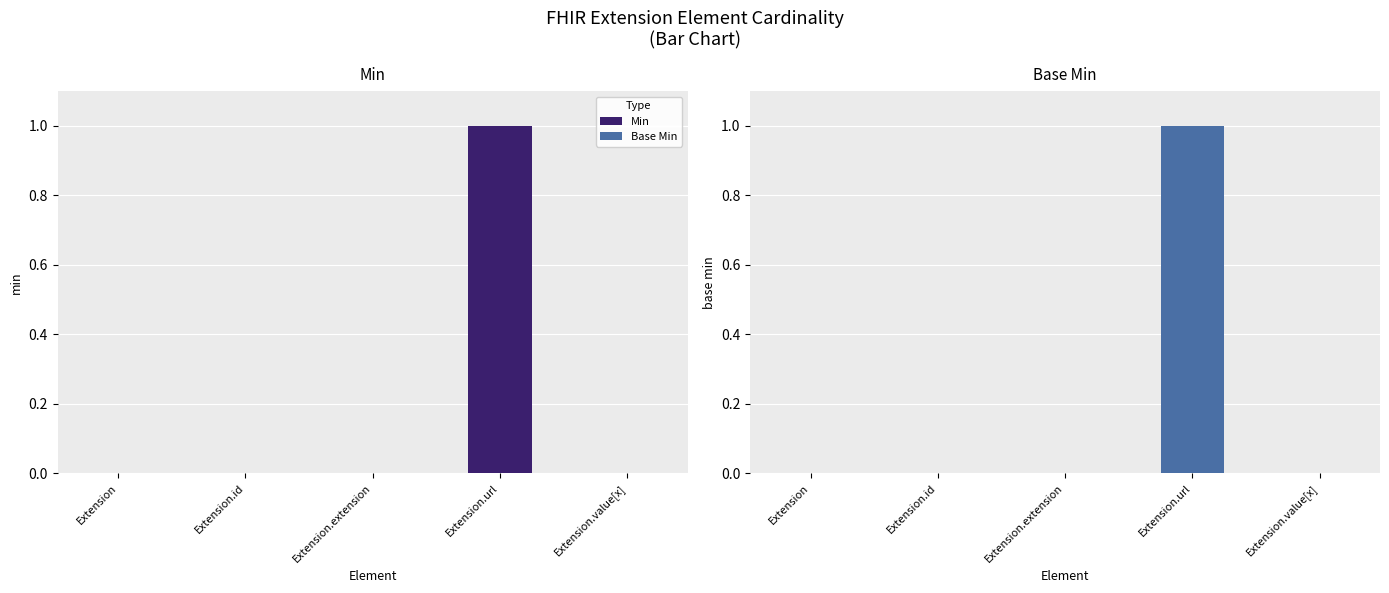

Which category has the highest value in the Min series?

Extension.url